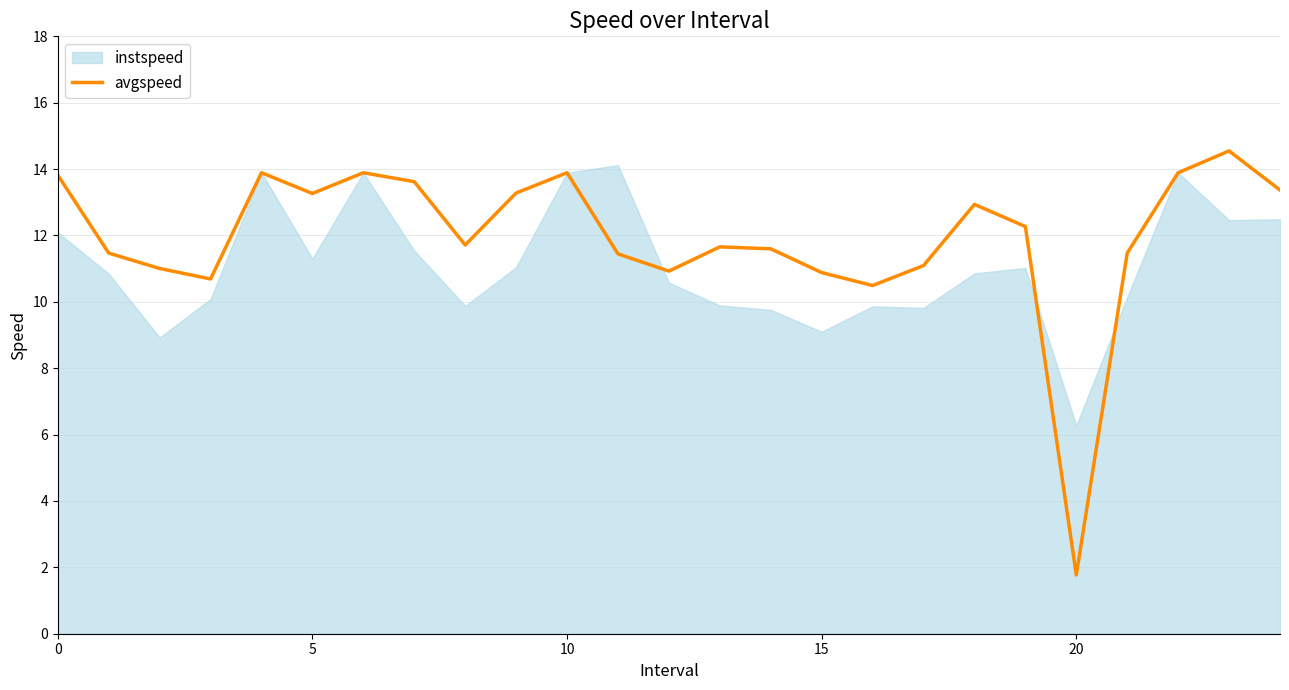

Is it true that avgspeed equals 3.2 at 20?

False